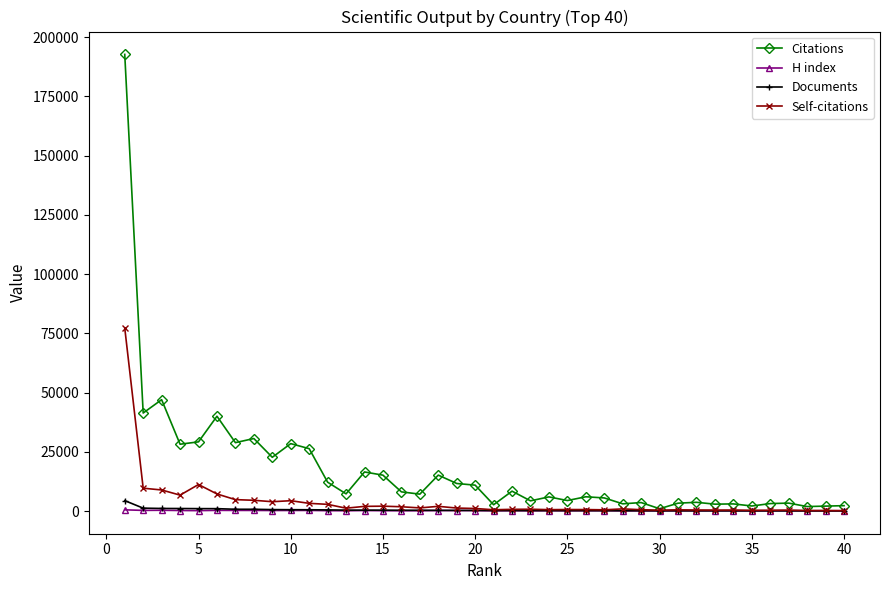

Which series has the widest spread of values?

Citations